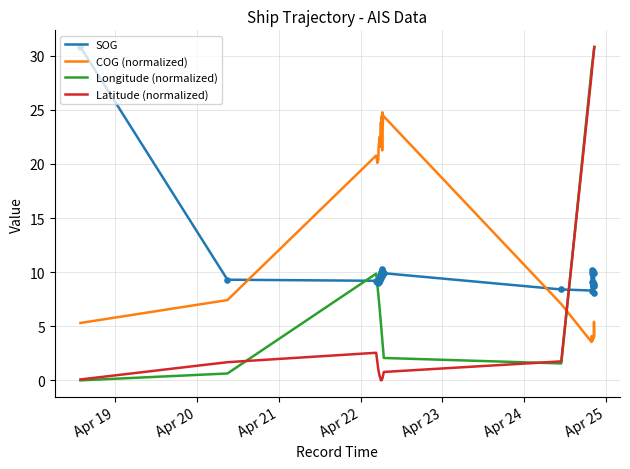

What is the highest value of the Latitude (normalized) series?

30.8